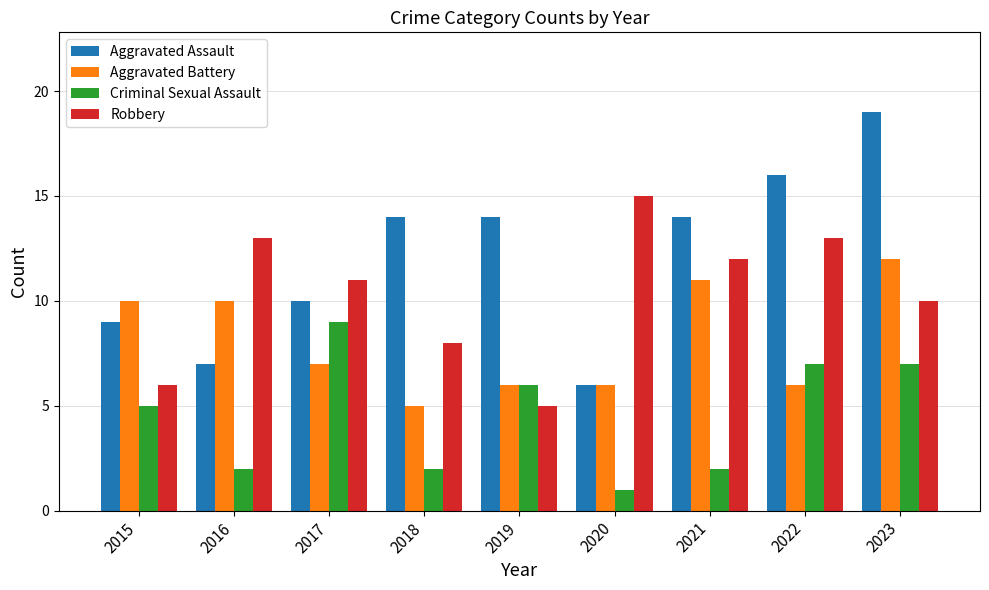

At which label does Aggravated Battery reach its peak?

2023